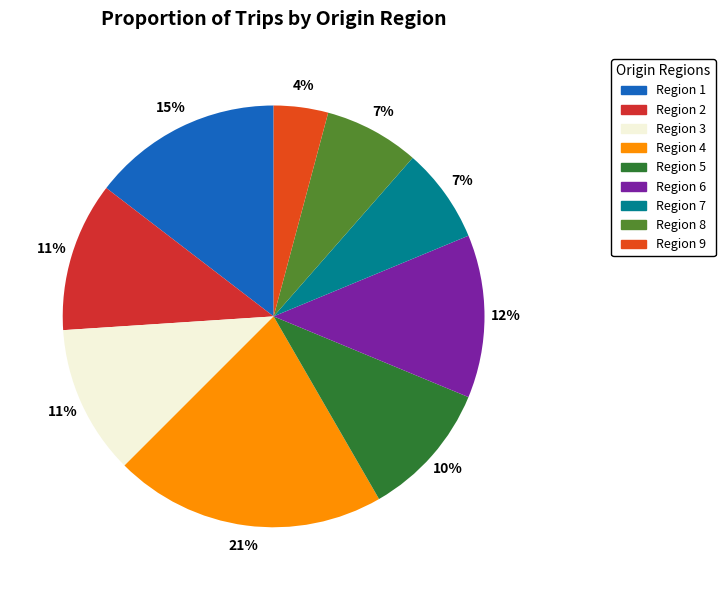

Does any single category account for the majority?

No